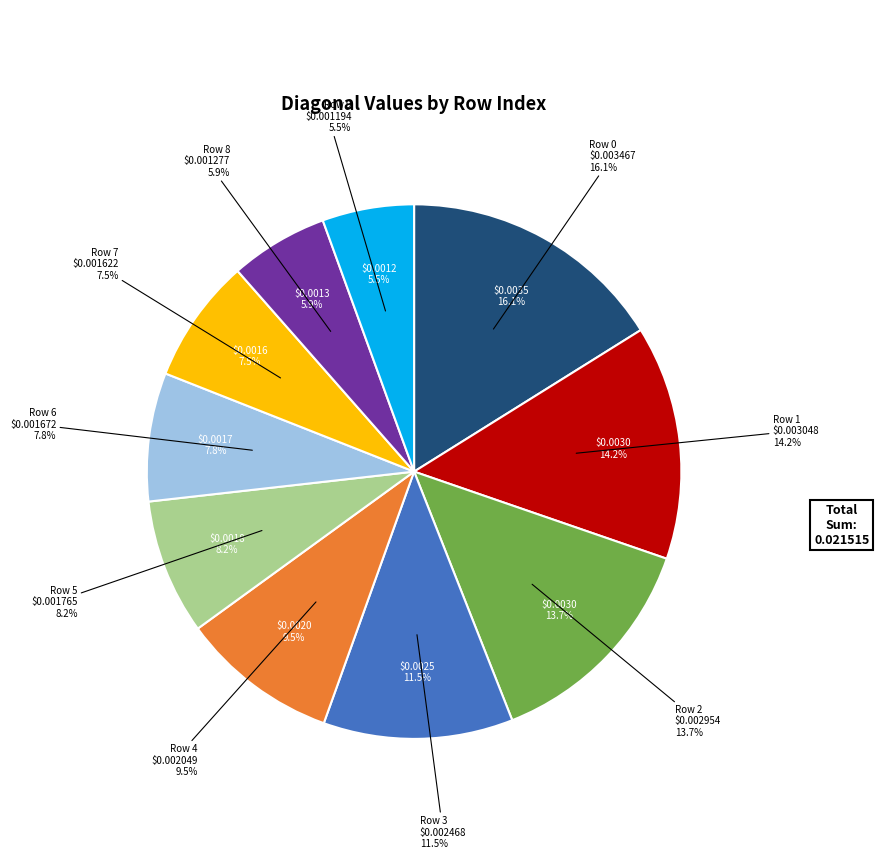

Which slice is the largest?

Row 0